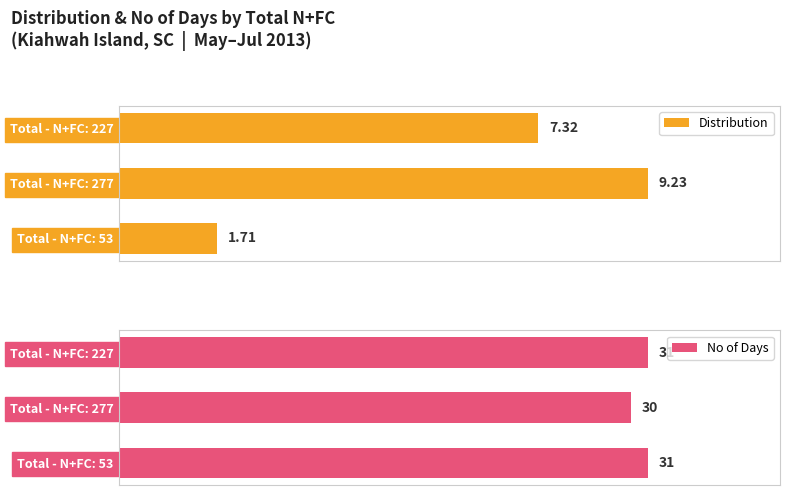

At which label is No of Days closest to 30?

Total - N+FC: 277